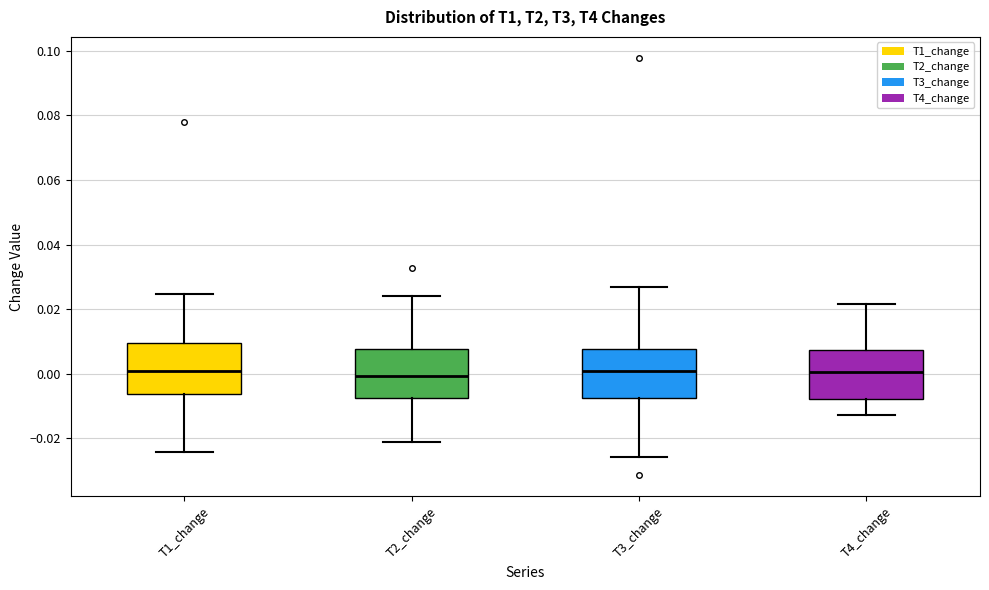

Where does the median line of the box for T2_change sit on the y-axis? The values are not printed on the chart, so give them approximately, as read against the axis.

0.000